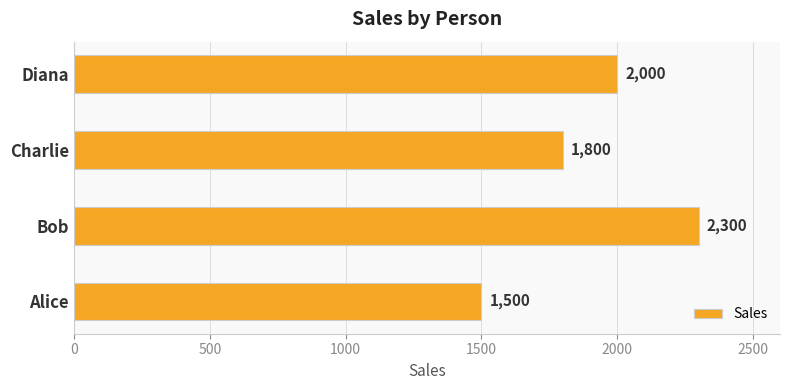

Which label corresponds to the largest value in the chart?

Bob